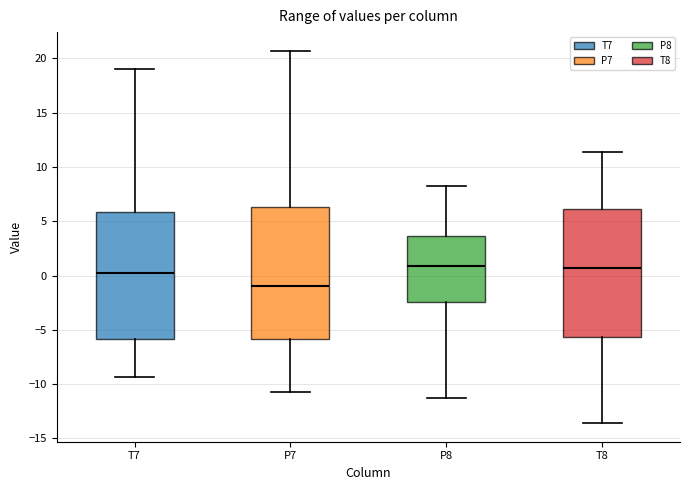

Where does the lower whisker of the box for T7 end on the y-axis? The values are not printed on the chart, so give them approximately, as read against the axis.

-9.5